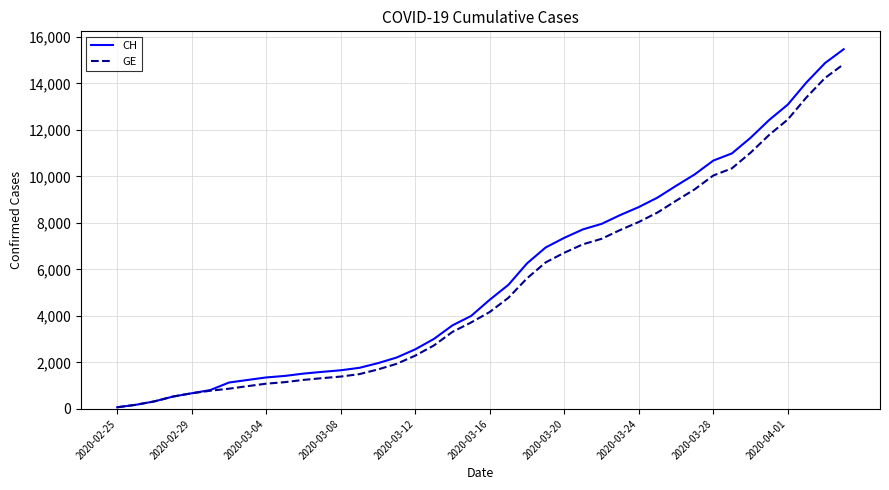

What is the maximum value for GE?

14828